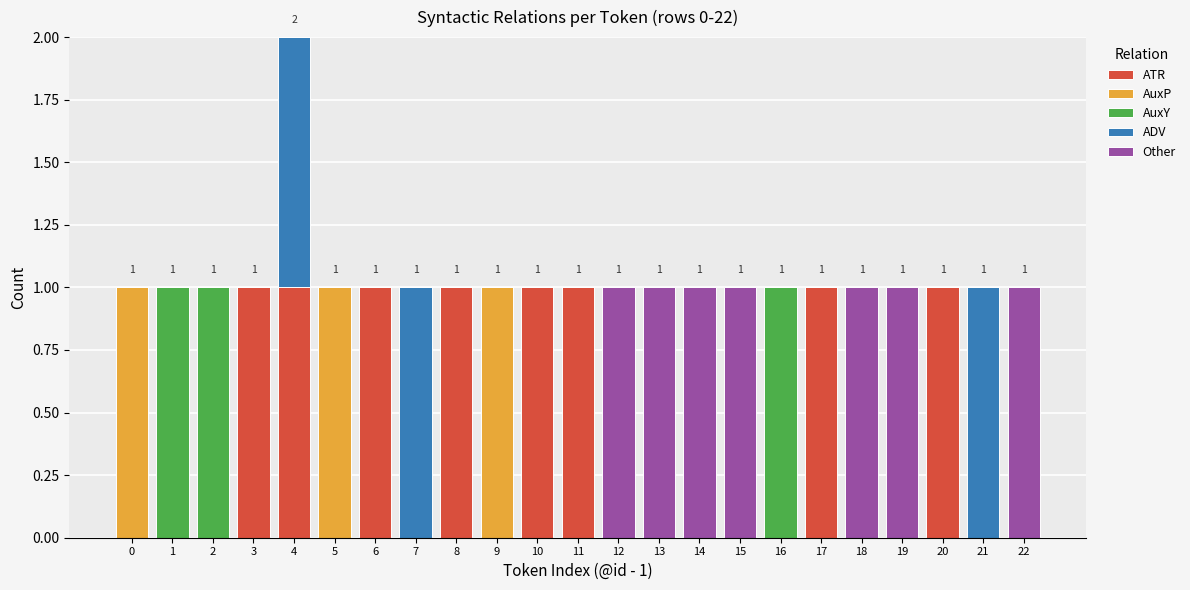

Are the bars horizontal?

No